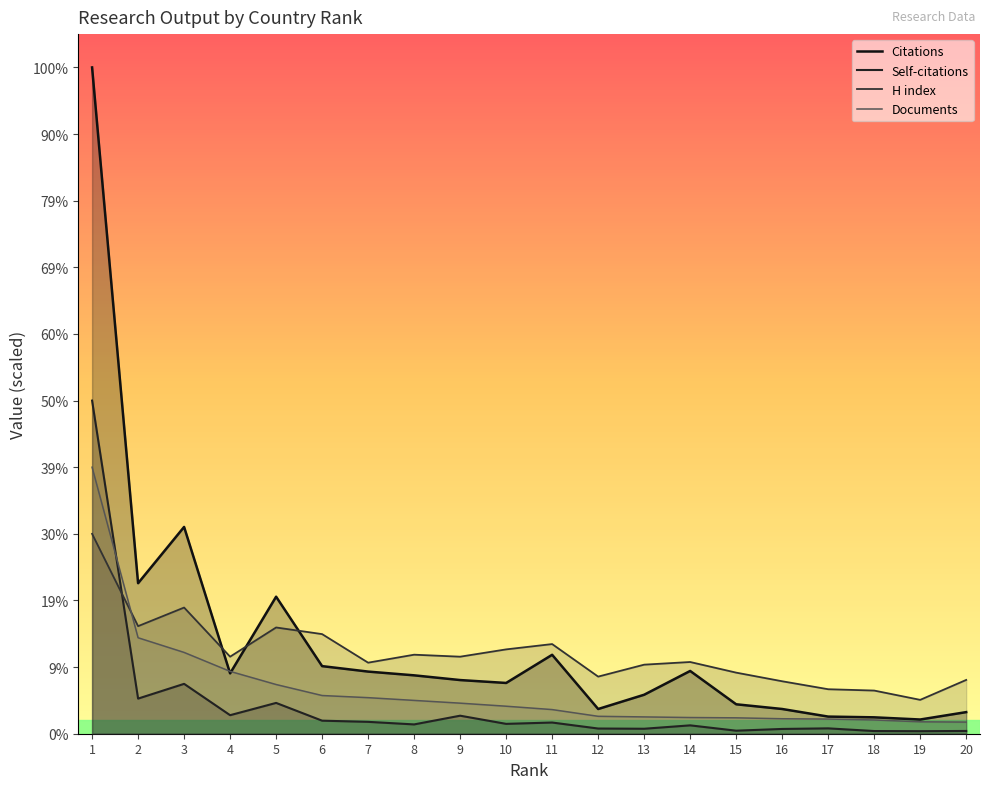

True or false: Documents has more than 1 interior local peaks.

False